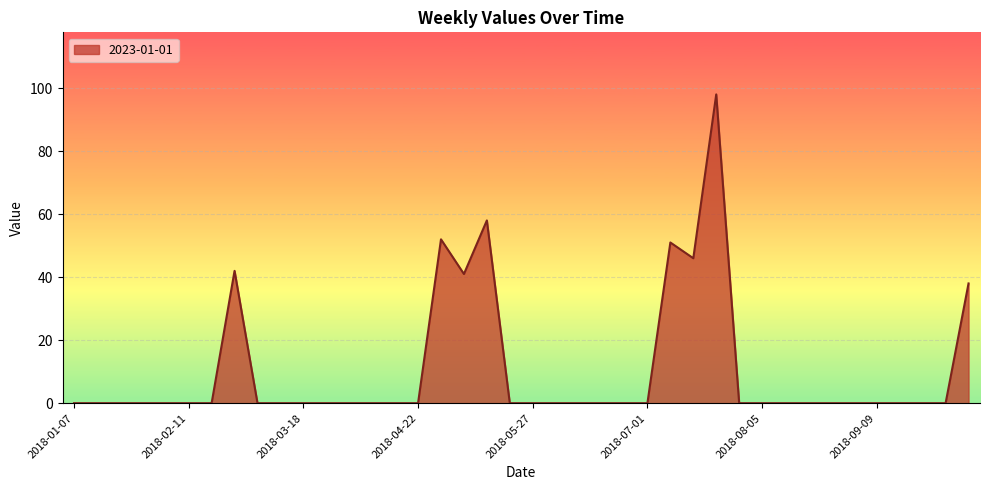

Where is the first local maximum?

2018-02-25